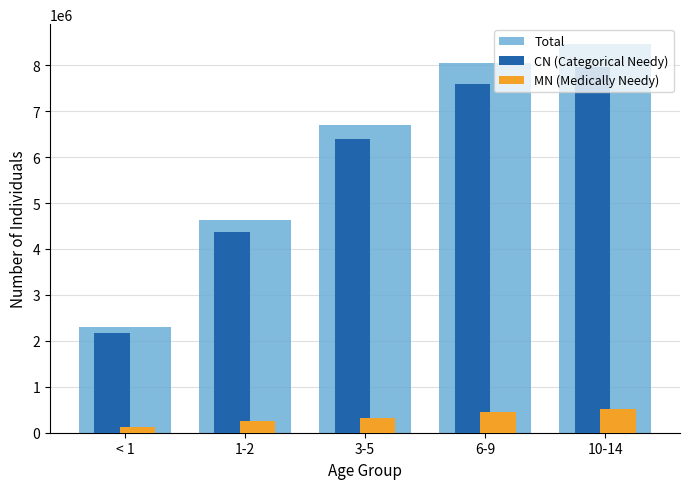

At which category is the sum across all series the highest?

10-14